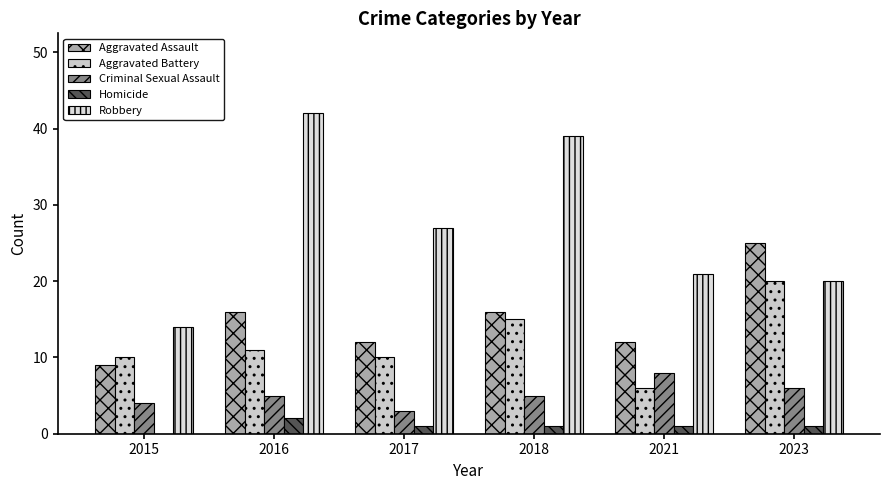

The Robbery series shows 69 at 2018. True or false?

False